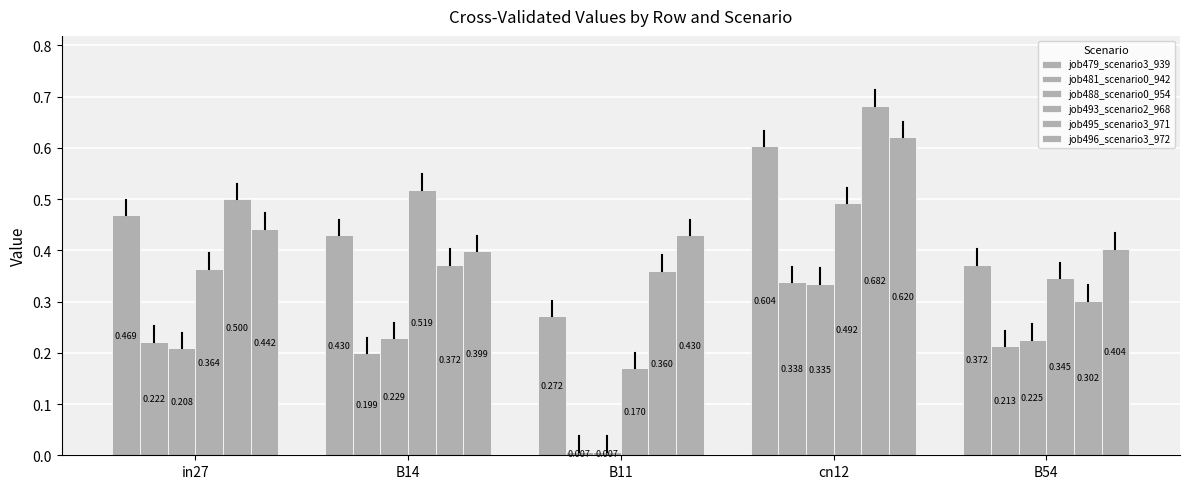

What position from the left is B14?

2